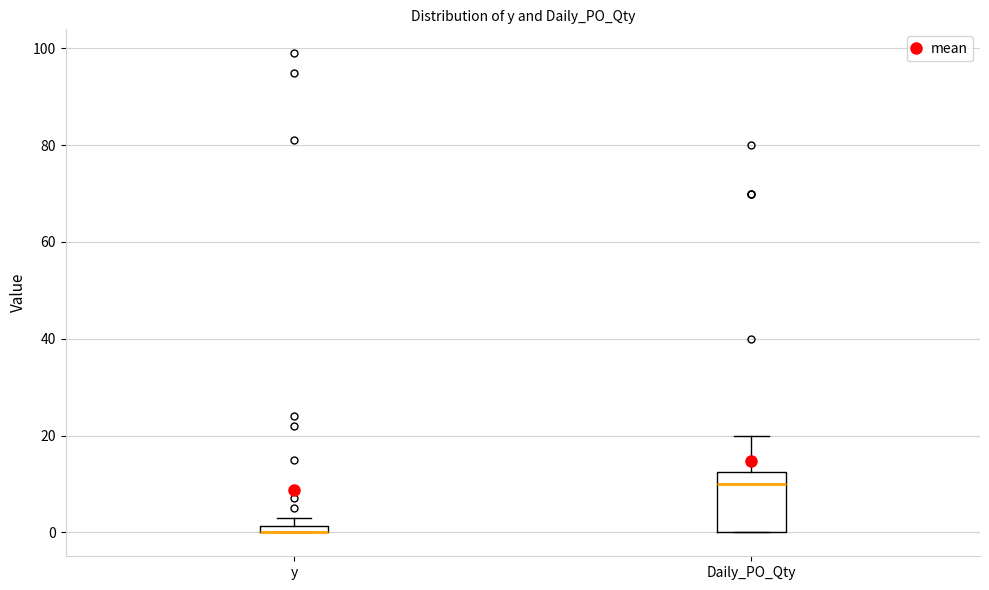

Which box is the tallest, from its lower edge to its upper edge?

Daily_PO_Qty